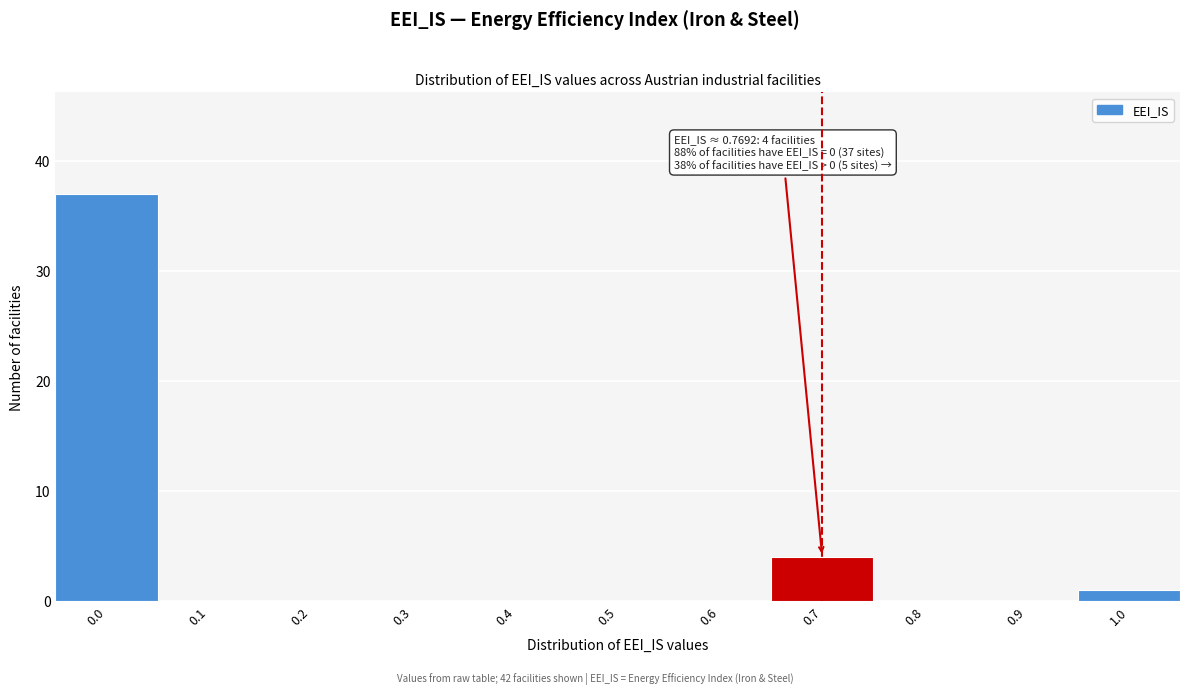

Reading left to right, transcribe all the data shown in this chart.

0.0=37	0.1=0	0.2=0	0.3=0	0.4=0	0.5=0	0.6=0	0.7=4	0.8=0	0.9=0	1.0=1